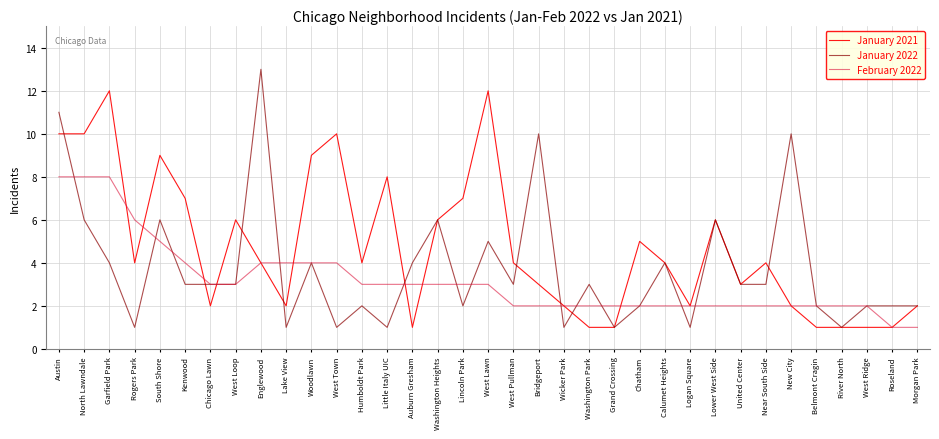

Between West Pullman and Washington Park, which series saw the biggest shift?

January 2021